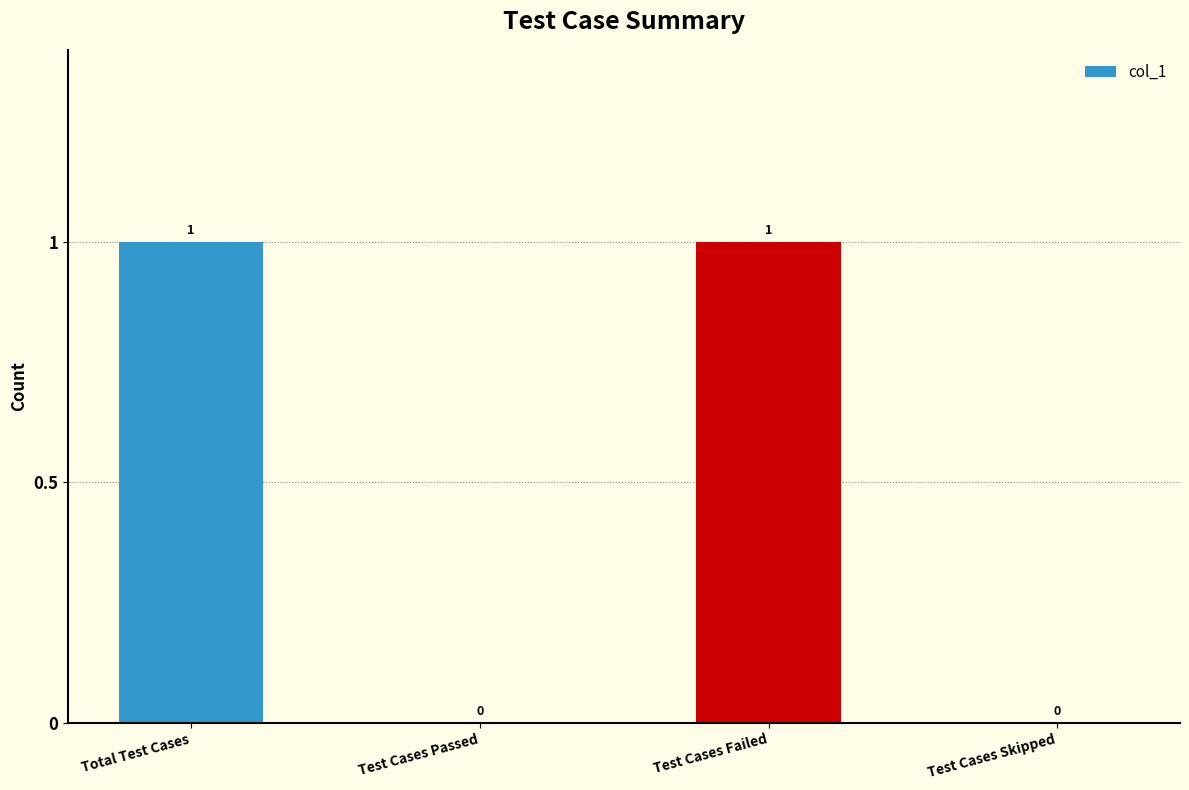

The chart shows a value of 1 at Total Test Cases. True or false?

True